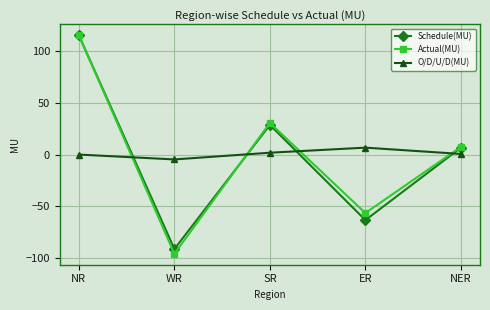

At which category is the sum across all series the highest?

NR